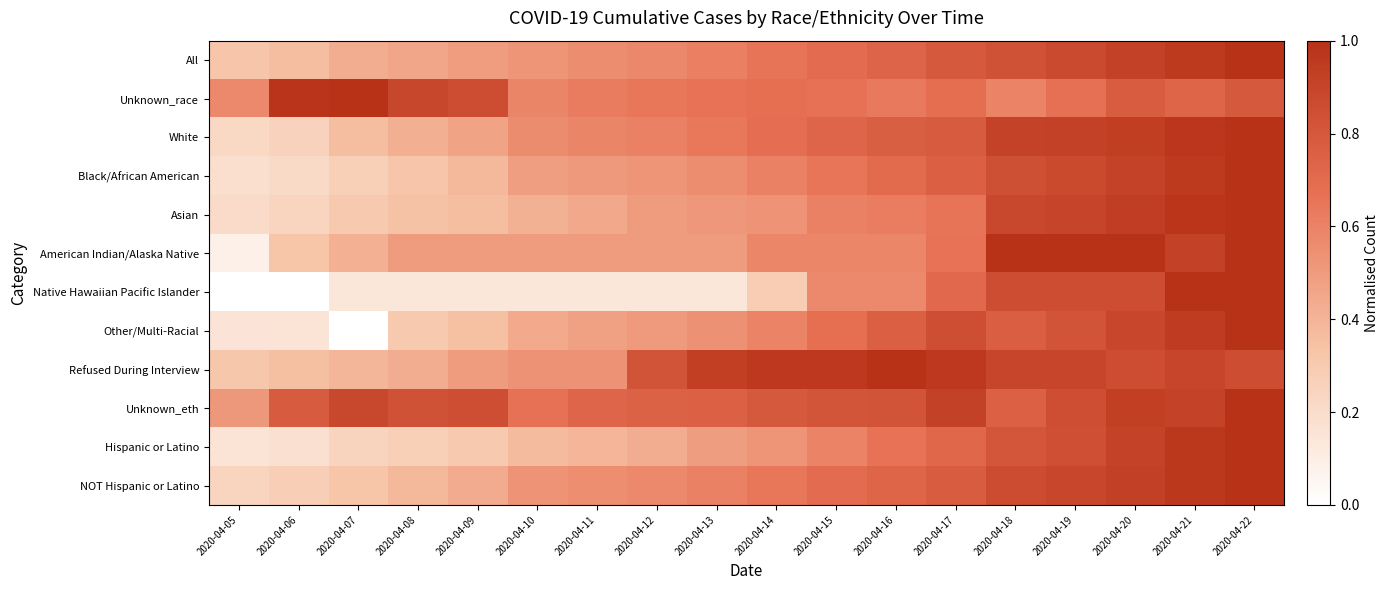

At how many categories does at least one series exceed 0?

18